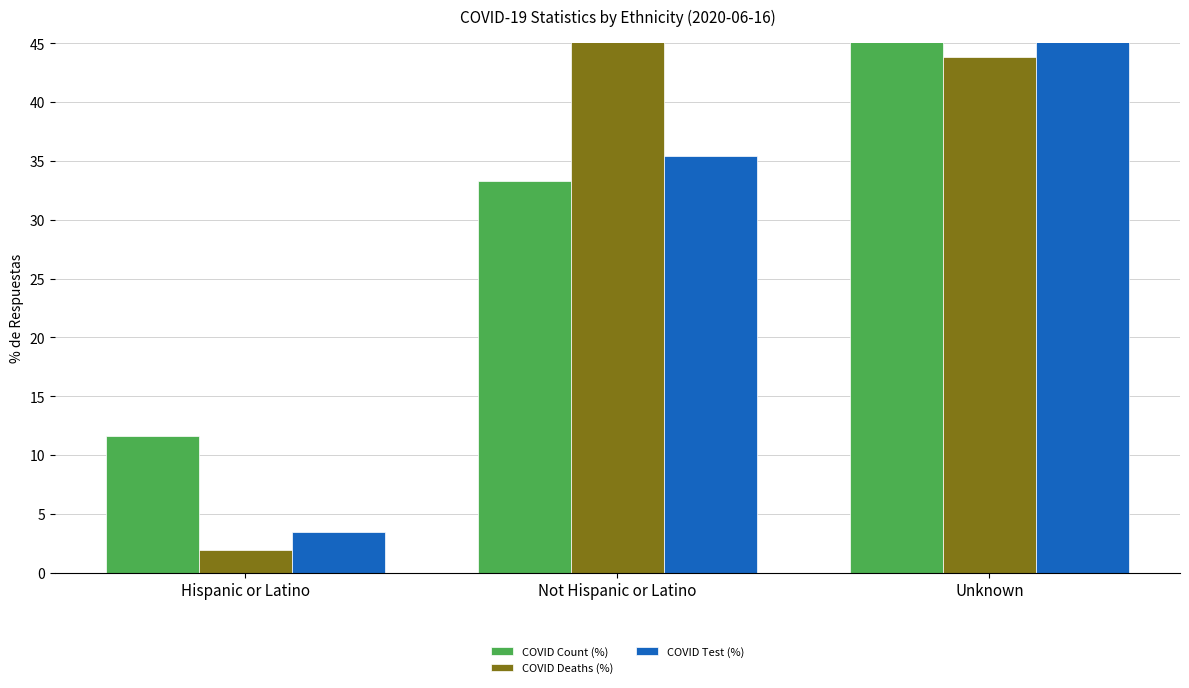

Between Hispanic or Latino and Not Hispanic or Latino, which series saw the biggest shift?

COVID Deaths (%)